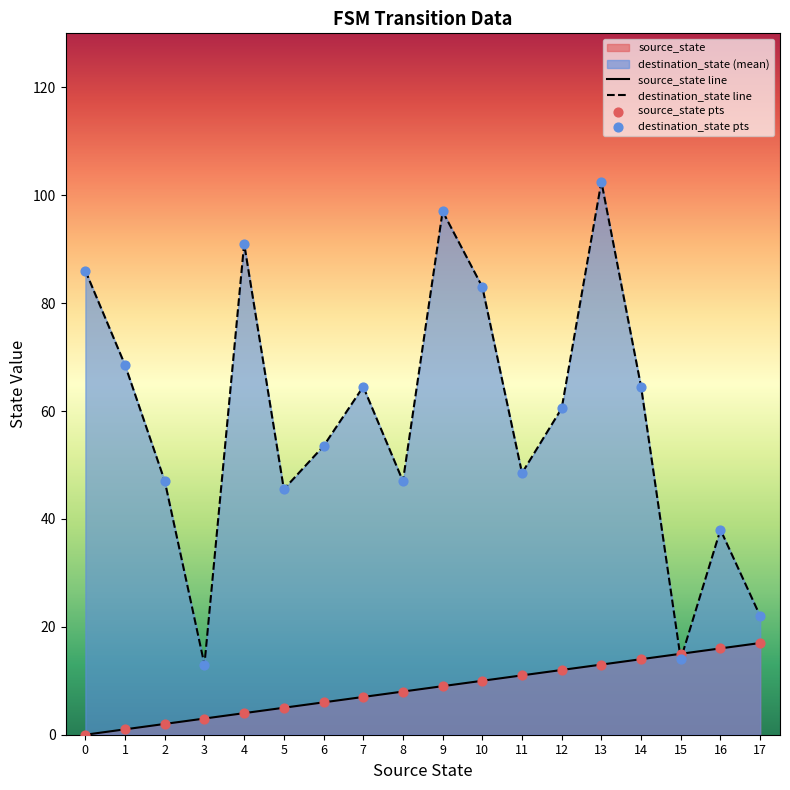

Which series contains the highest Y value?

destination_state line